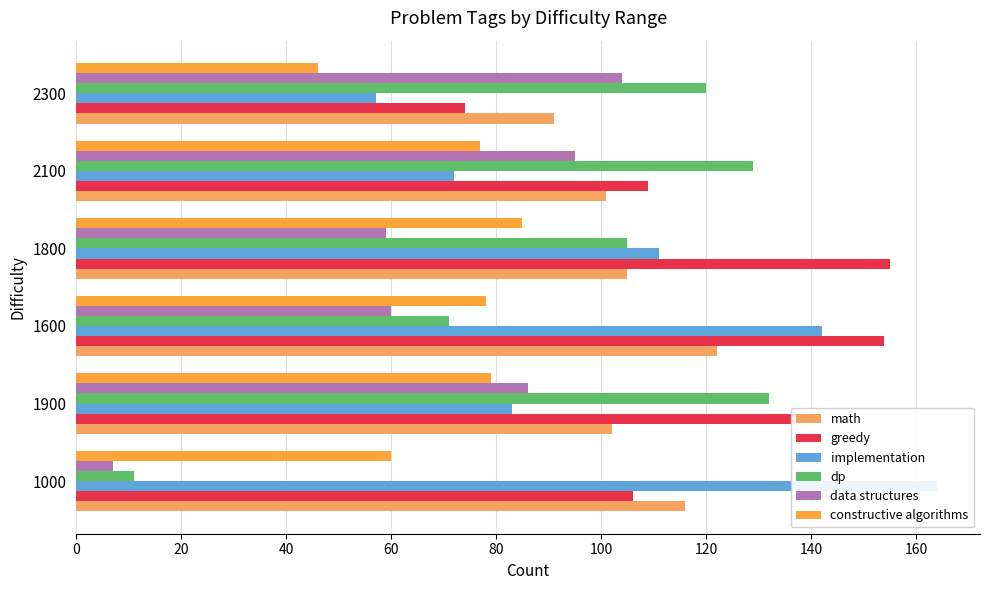

Which series changed the most between 1600 and 2100?

implementation